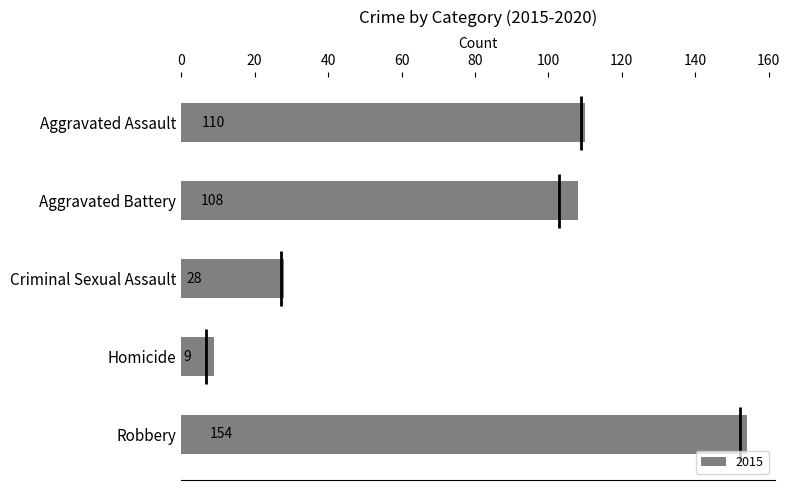

The value of 2015 at Robbery is 154. True or false?

True